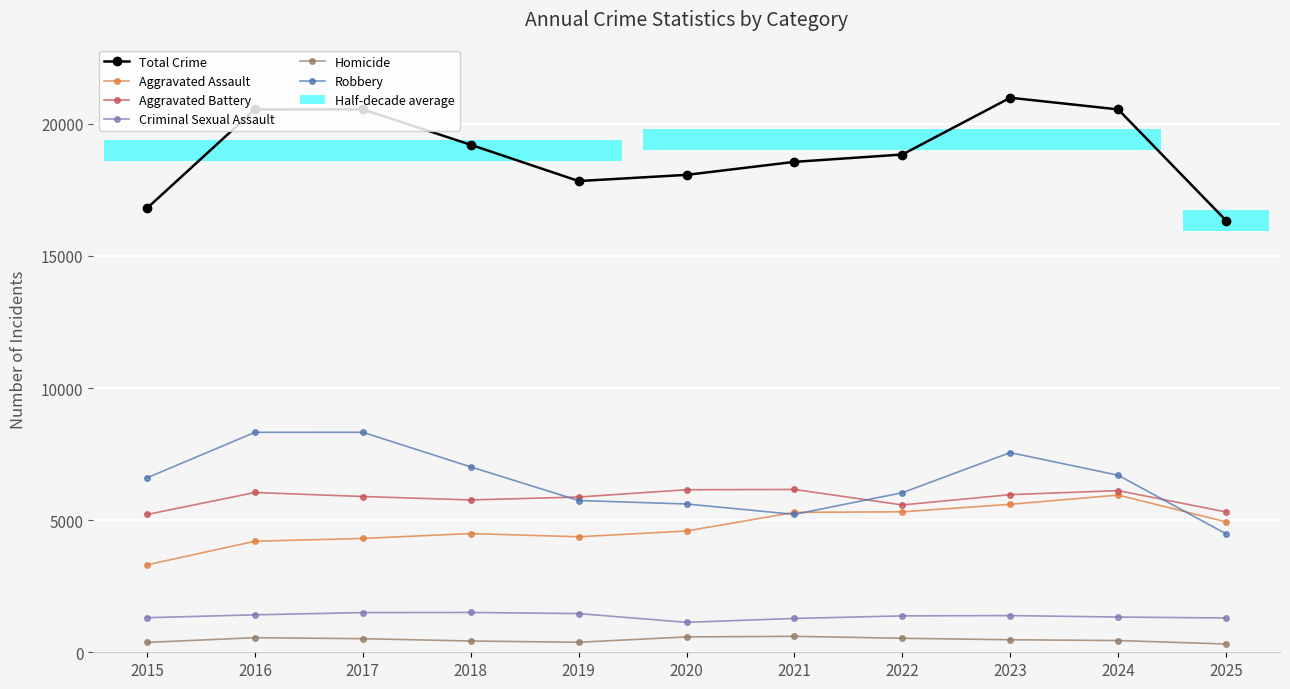

What is the difference between the maximum and minimum values in the Total Crime series?

4645